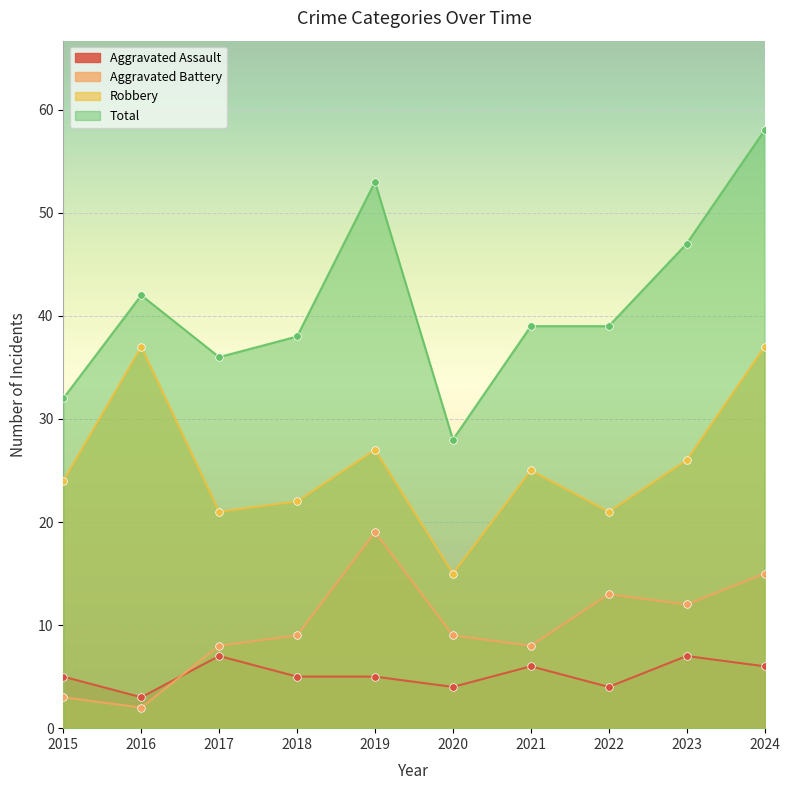

Is the value of Aggravated Battery at 2023 greater than the value of Aggravated Assault at 2024?

Yes